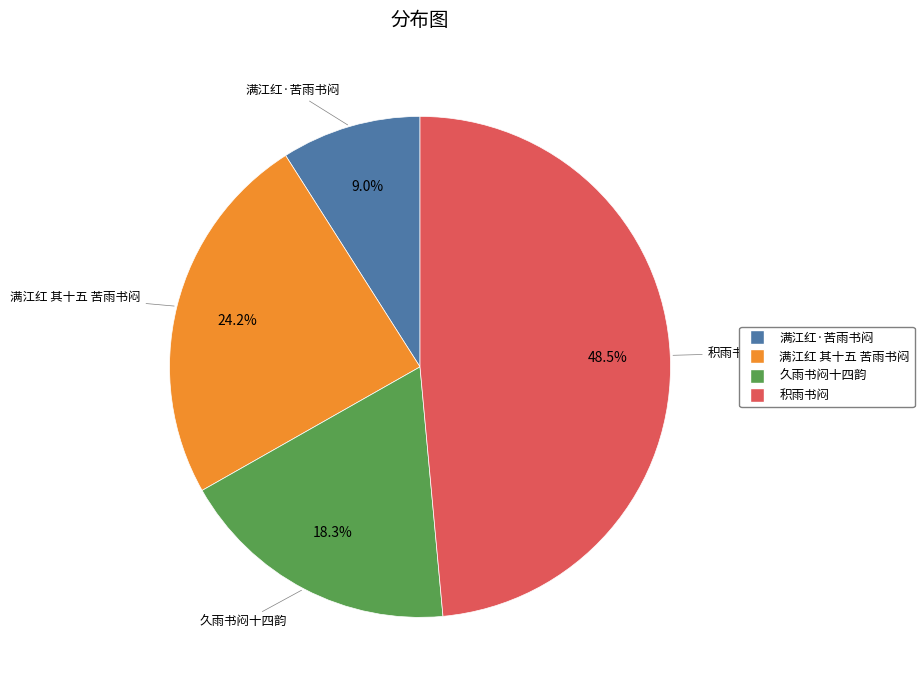

Is there a majority slice in this chart?

No